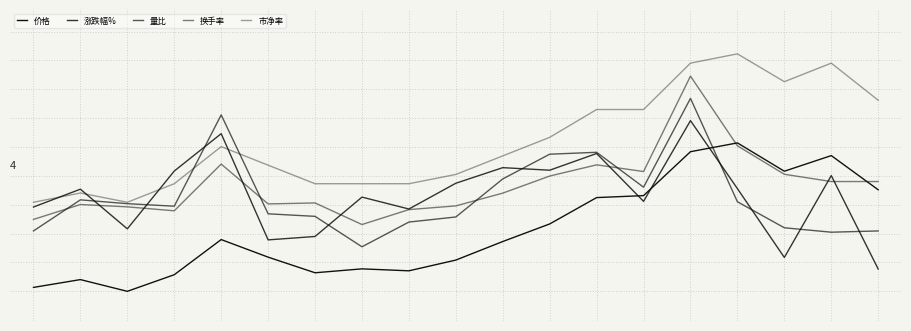

Does the chart have visible grid lines?

Yes